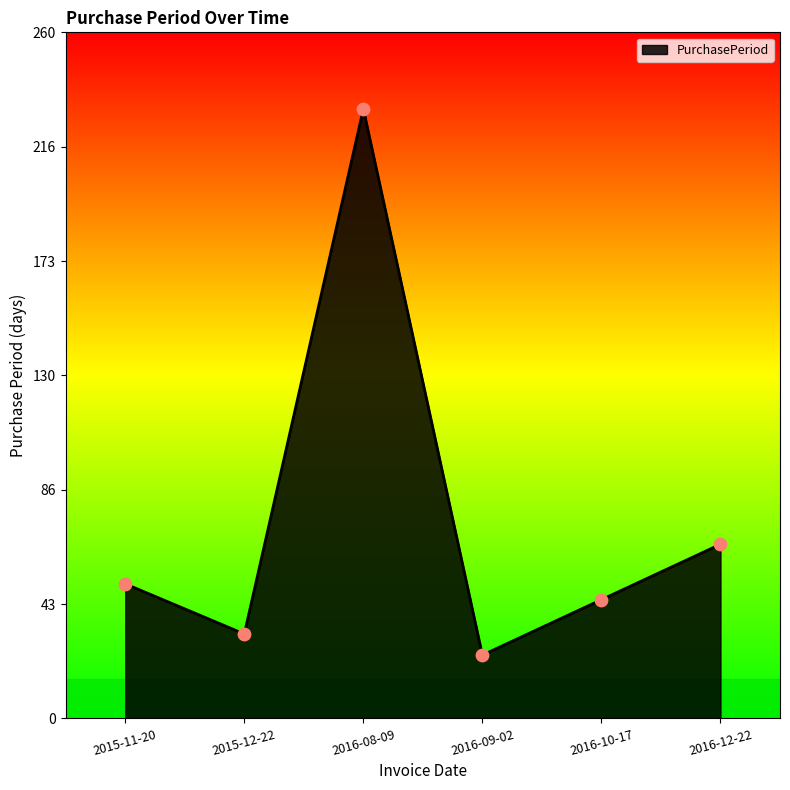

Between 2015-12-22 and 2016-12-22, which is larger?

2016-12-22